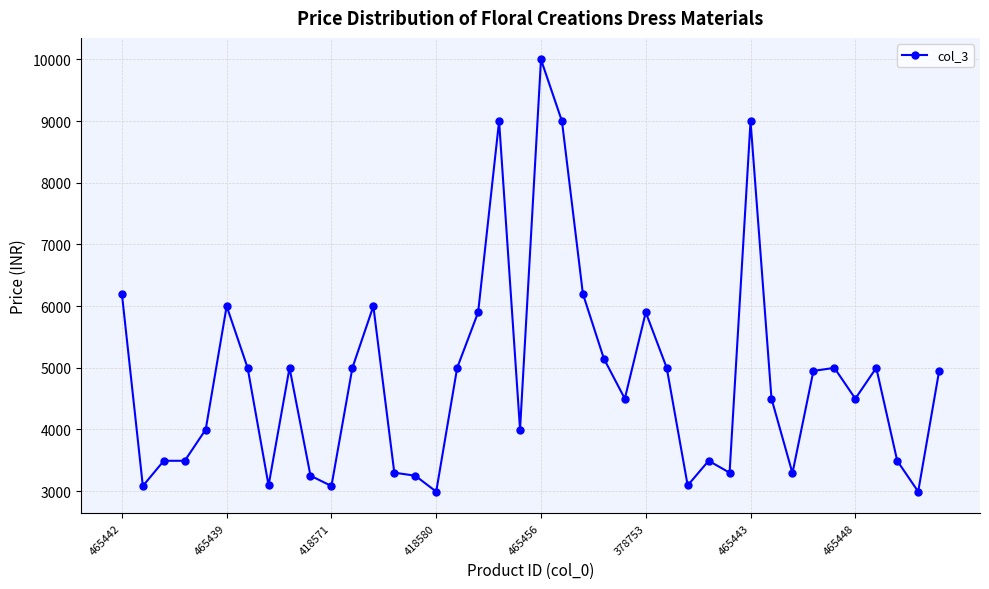

Is this an area chart (filled region under the line)?

No